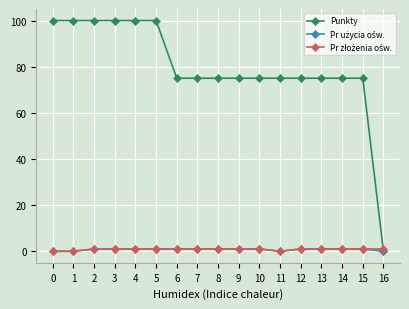

Which series has the widest spread of values?

Punkty